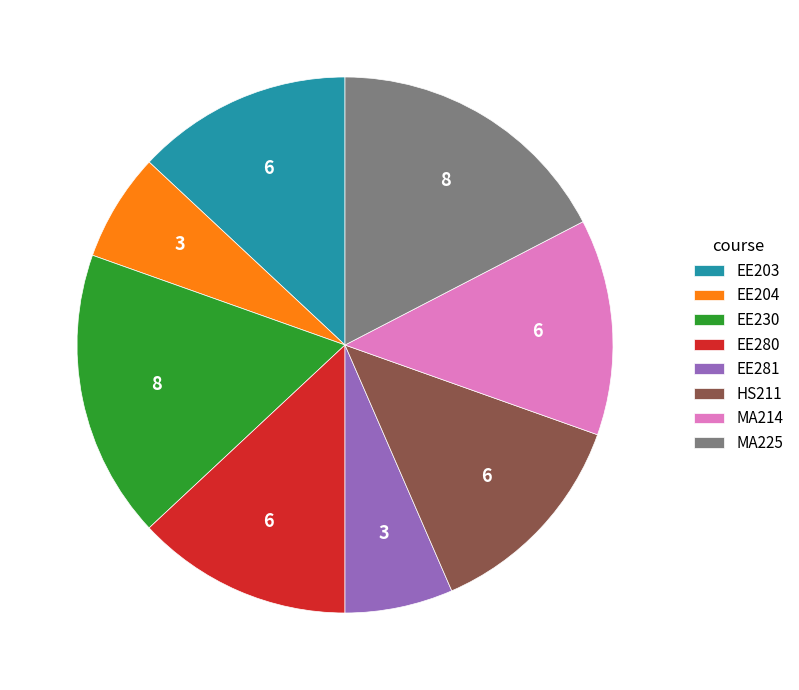

Does EE280 account for over 50% of the chart?

No